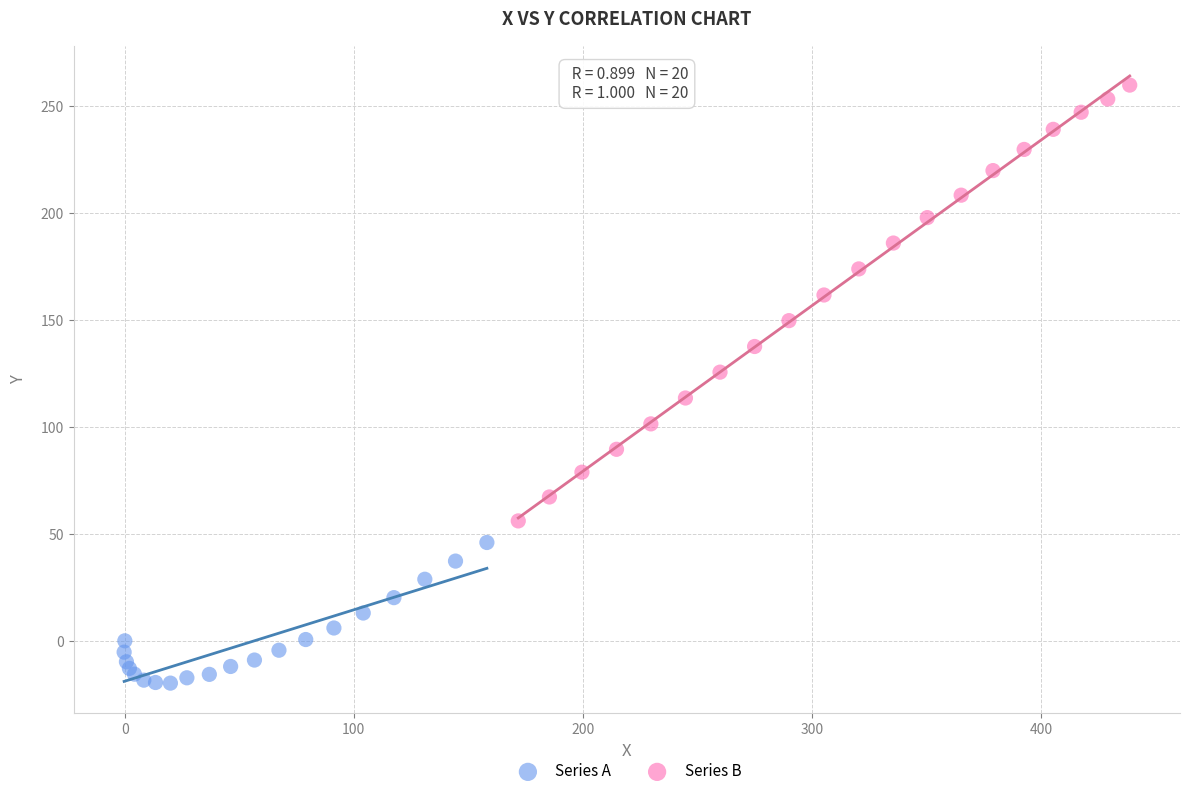

Which series has the widest spread of Y values?

Series B